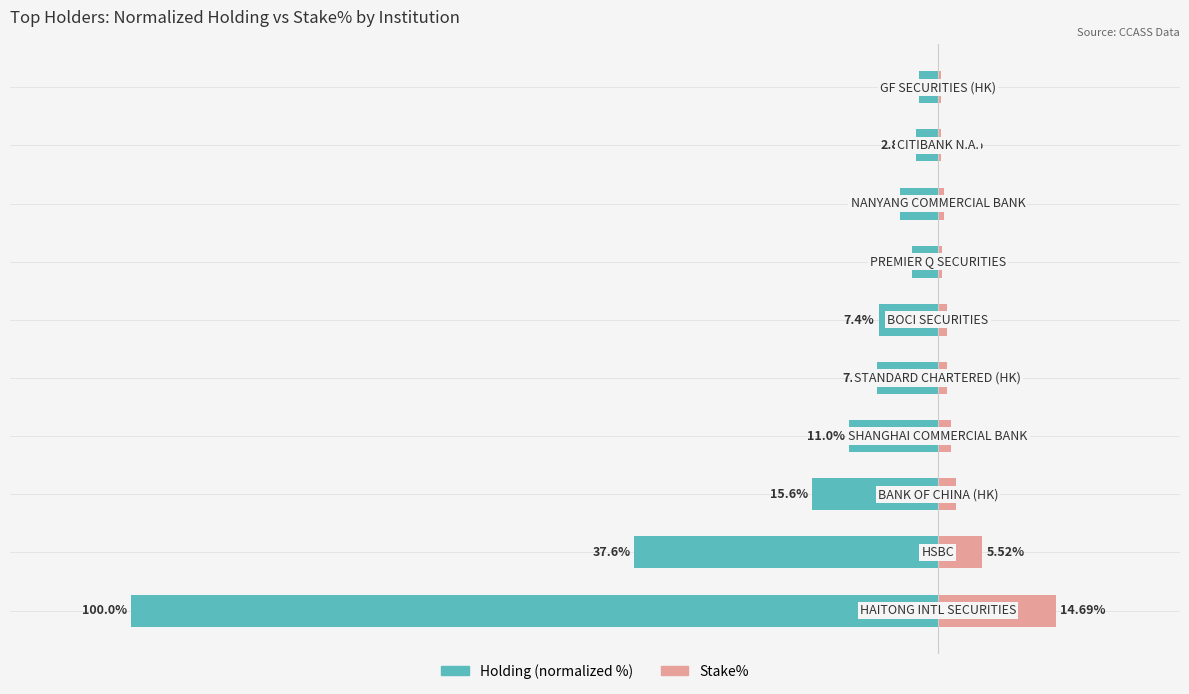

The Holding (normalized) series shows -4.7 at 7. True or false?

True